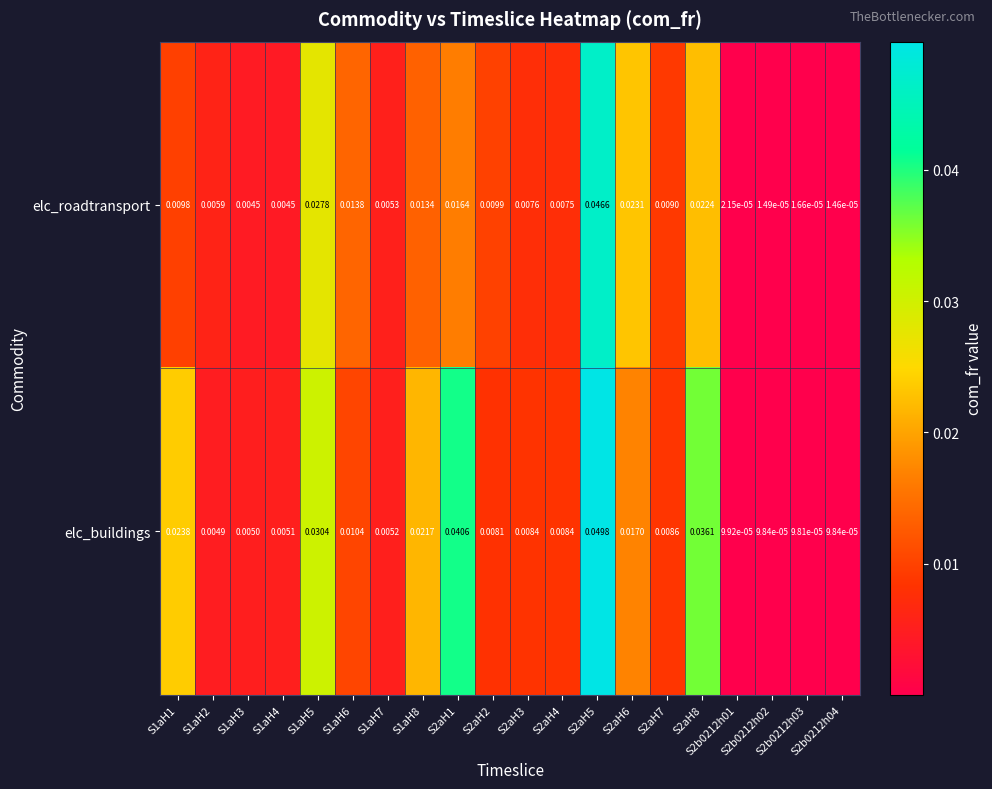

Rank the series by their average value, from lowest to highest.

elc_roadtransport, elc_buildings